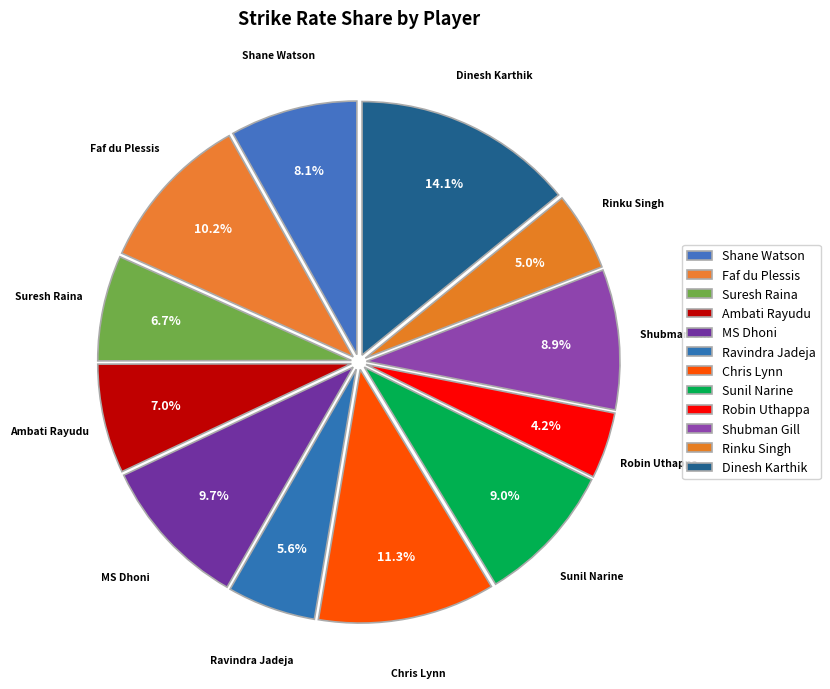

What is the change in value from Suresh Raina to Robin Uthappa?

-44.2